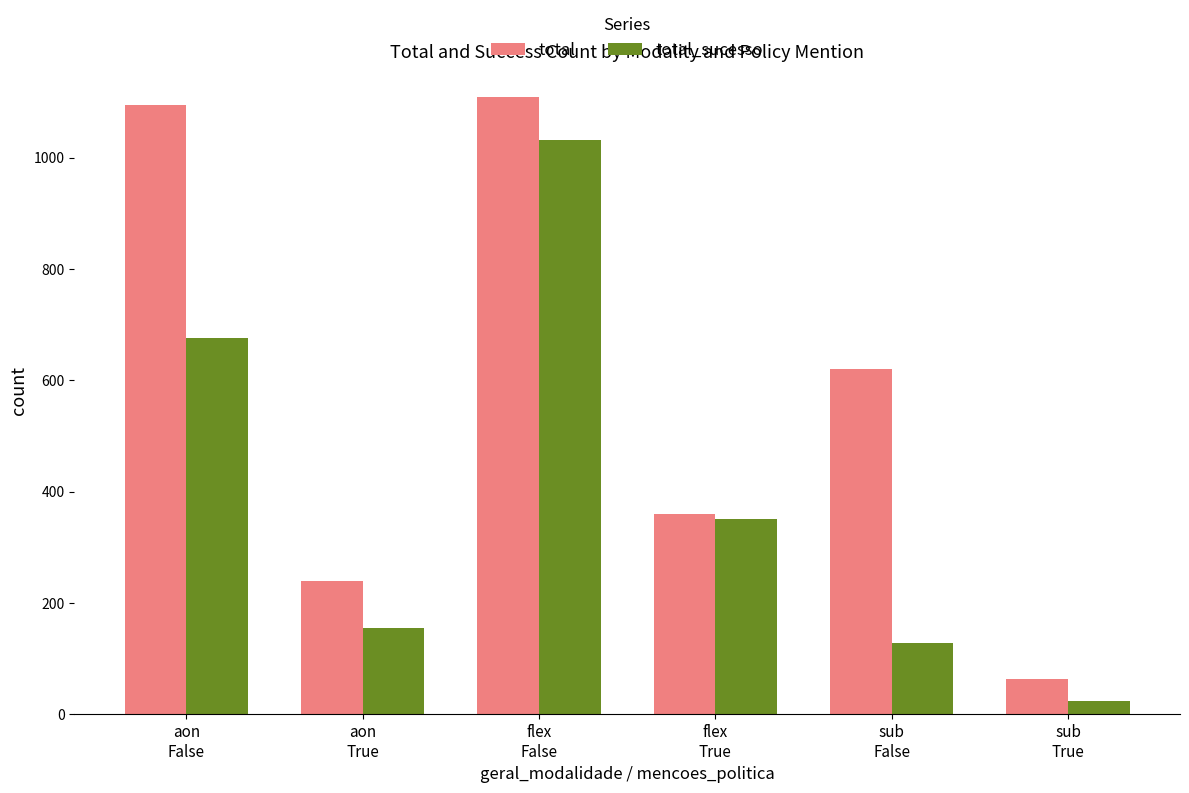

Where does the total series first go above 620?

aon
False